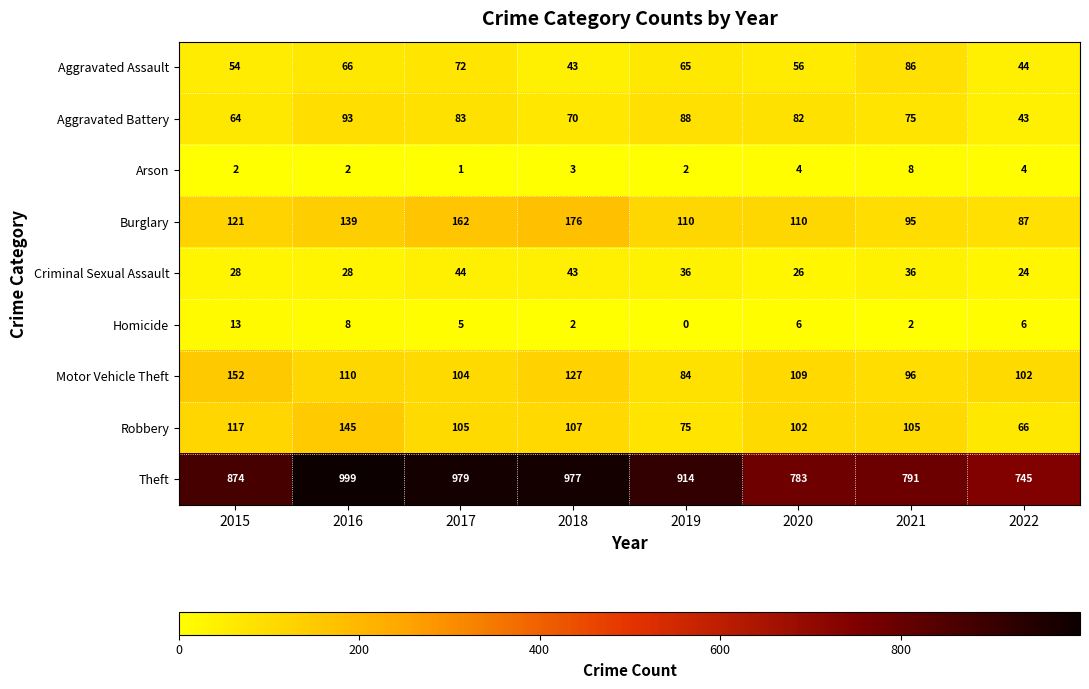

Which series has the largest range (max minus min)?

Theft